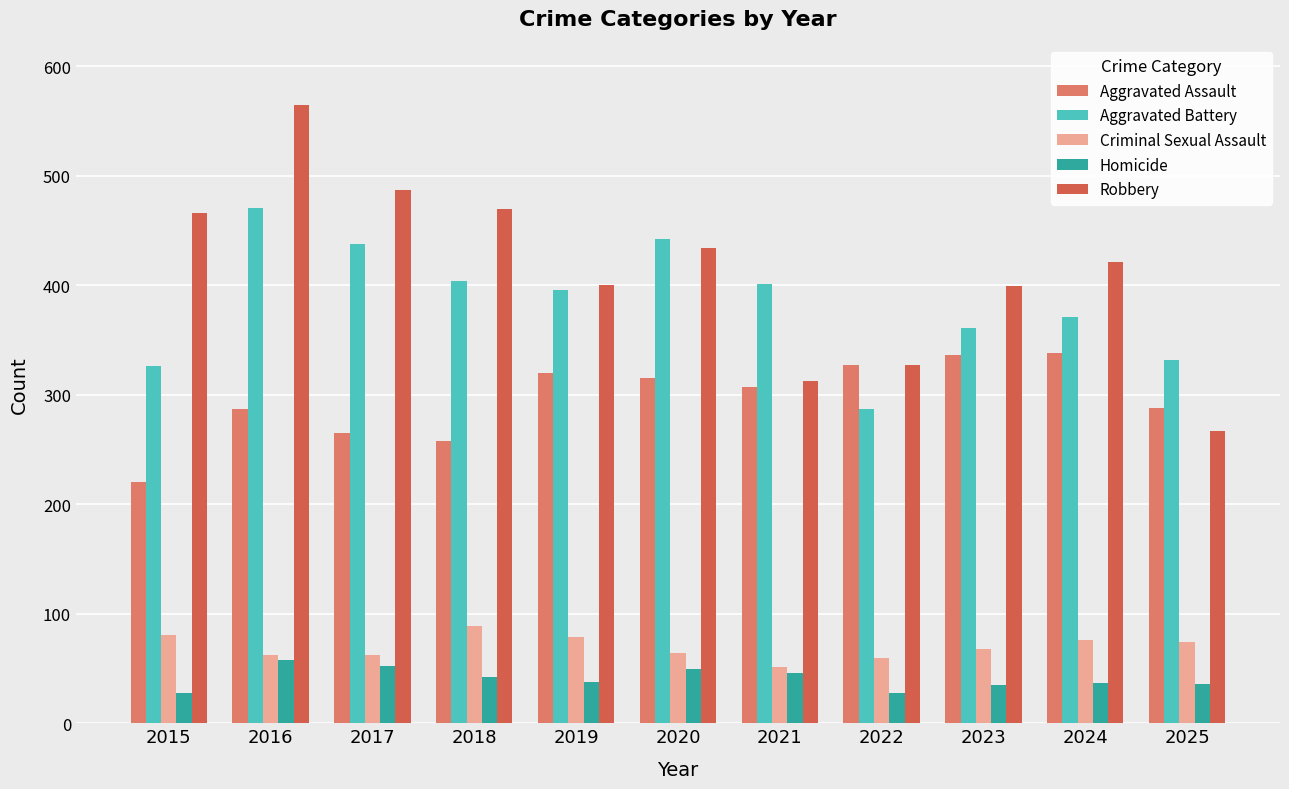

How many groups of bars are there?

11